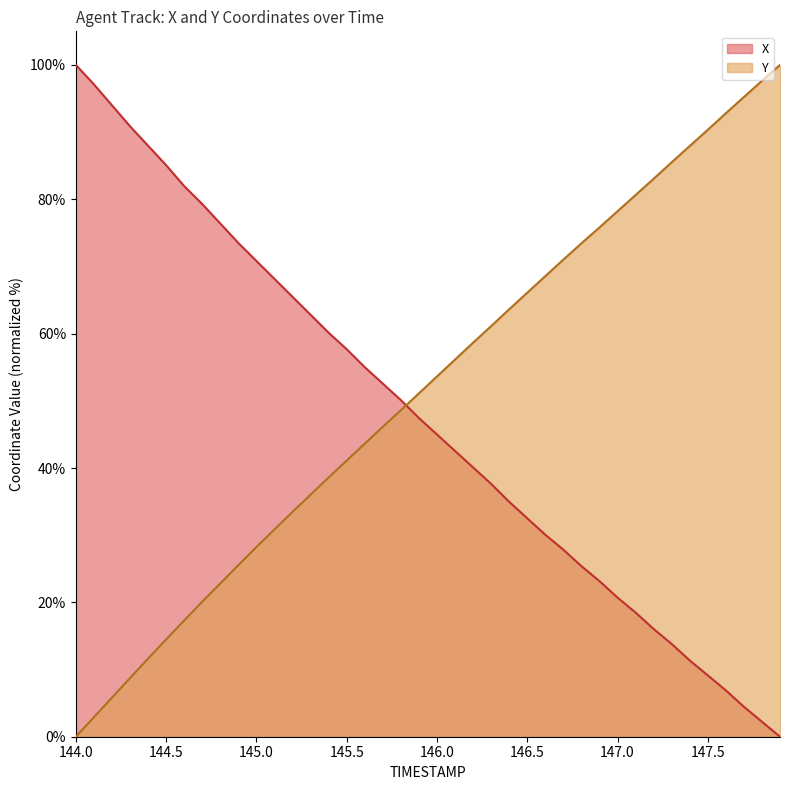

How many times do Y and X cross each other?

1